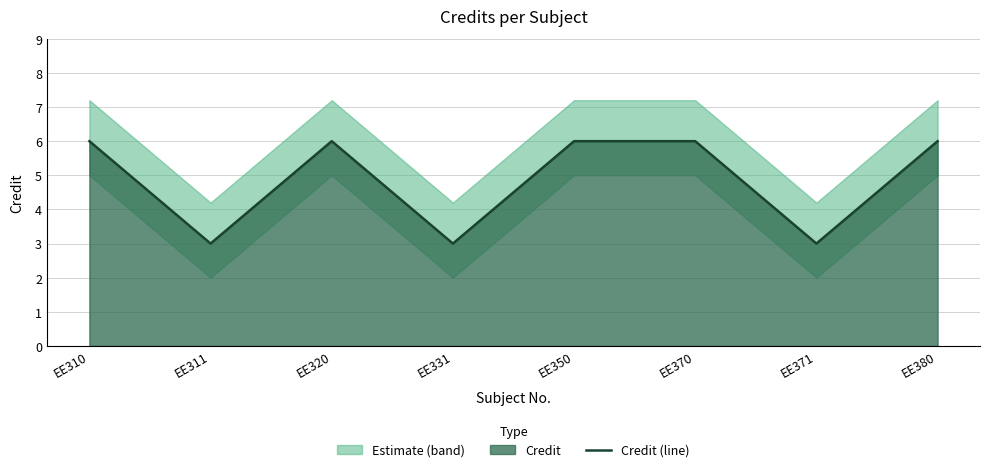

How many lines are shown in the chart?

1